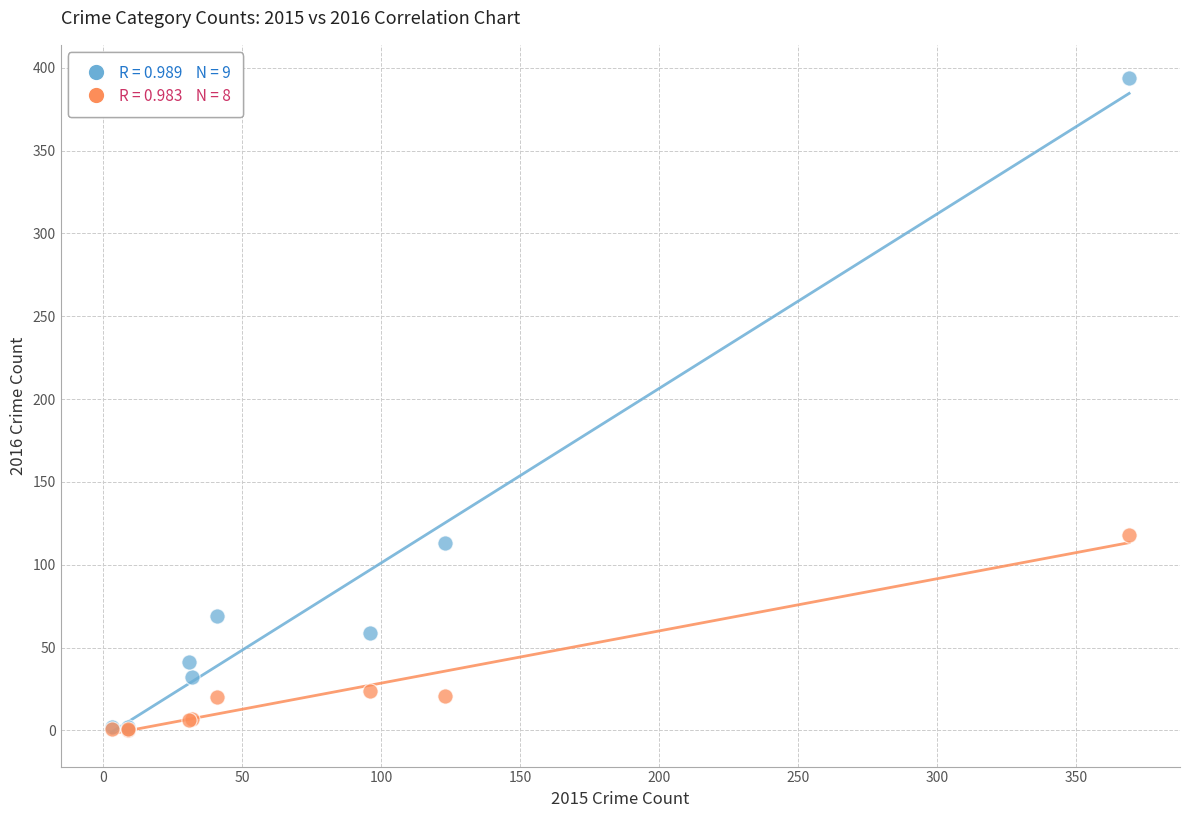

Across all series, what Y value is closest to 197?

118